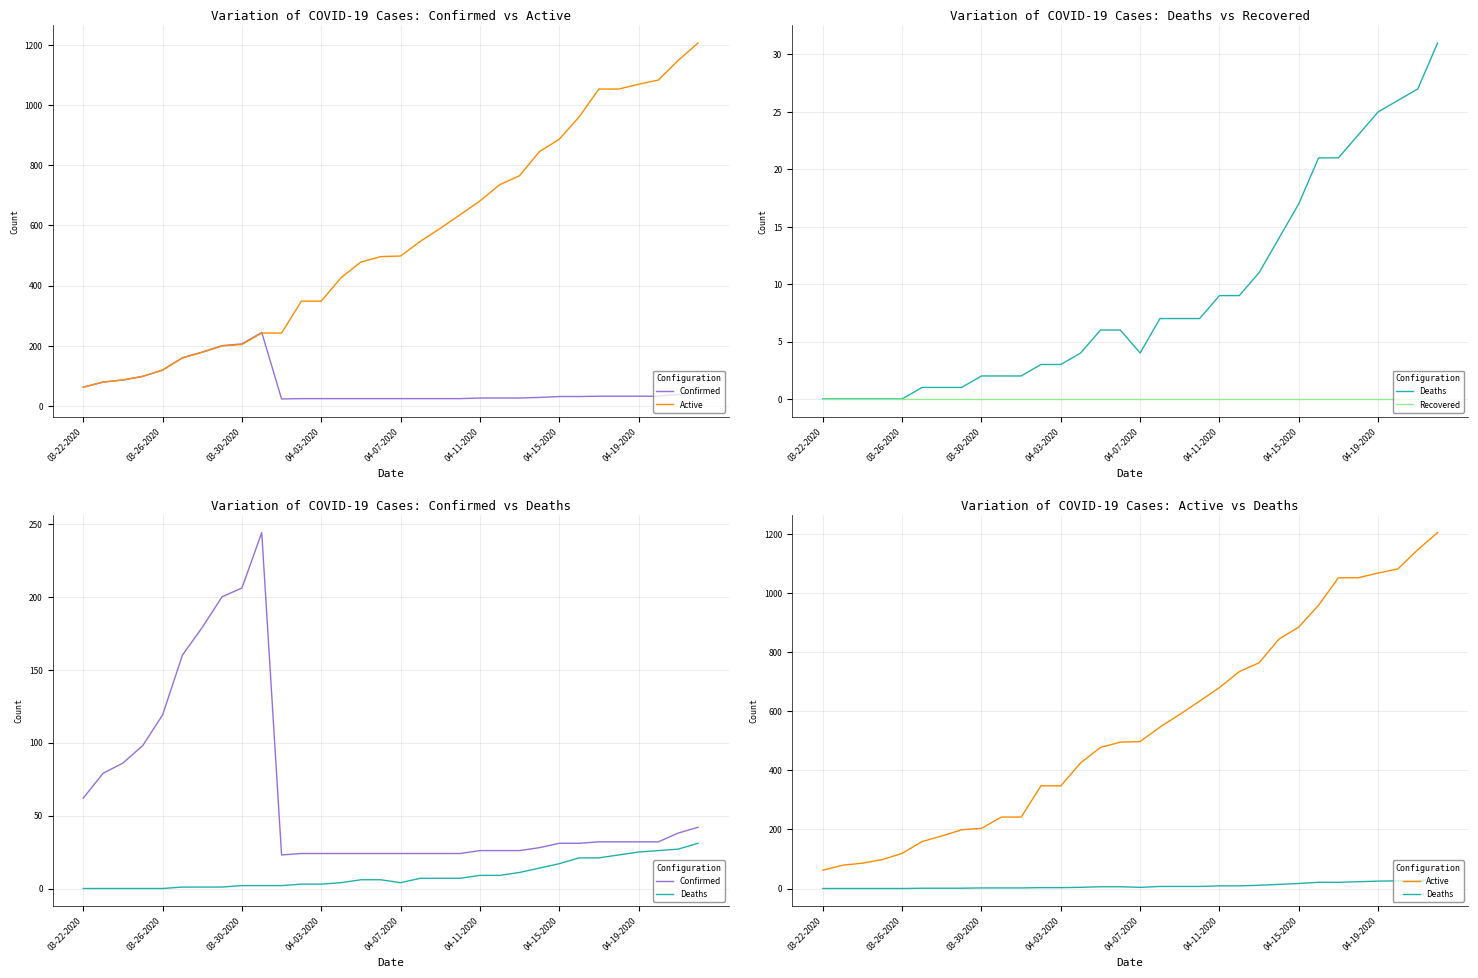

What is the value of the Active point at the 31st from the left?

1148